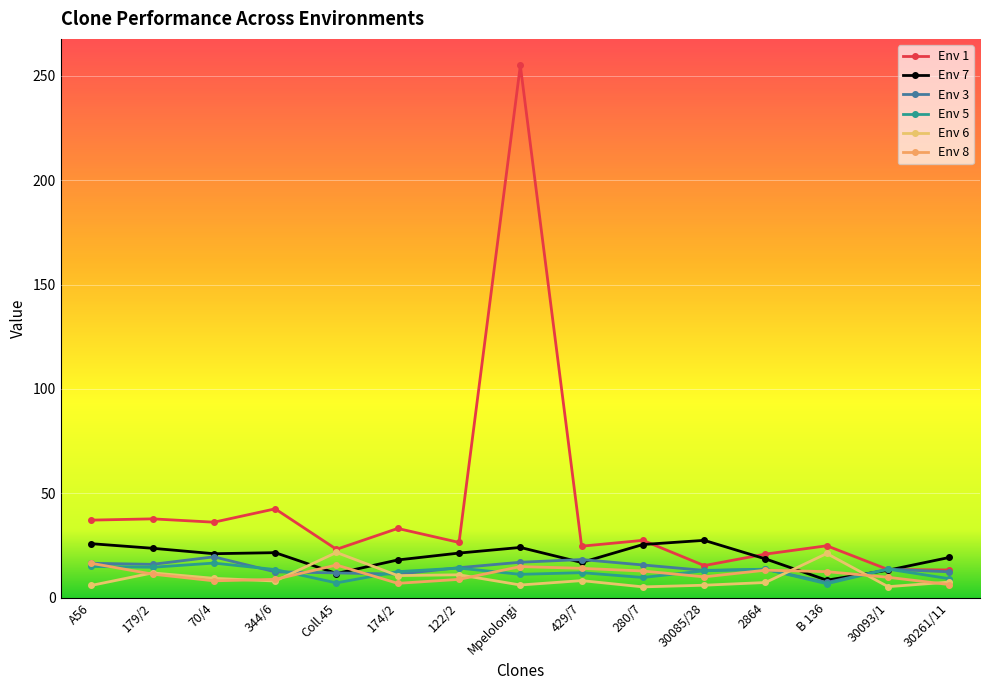

List the series in order of their peak value, lowest first.

Env 8, Env 5, Env 3, Env 6, Env 7, Env 1